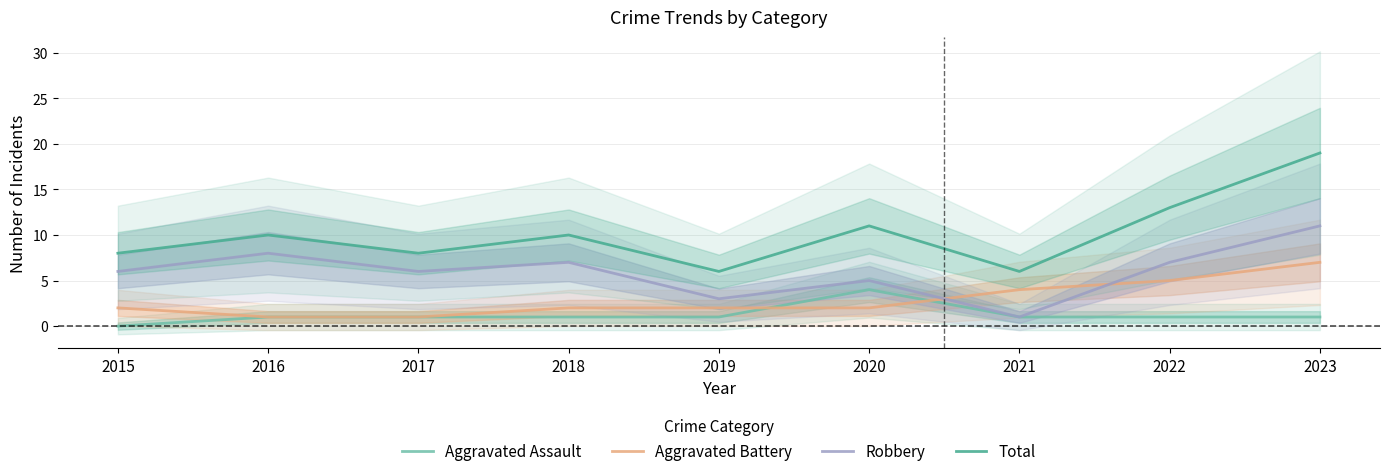

What is the value of the Robbery point at the 5th from the left?

3